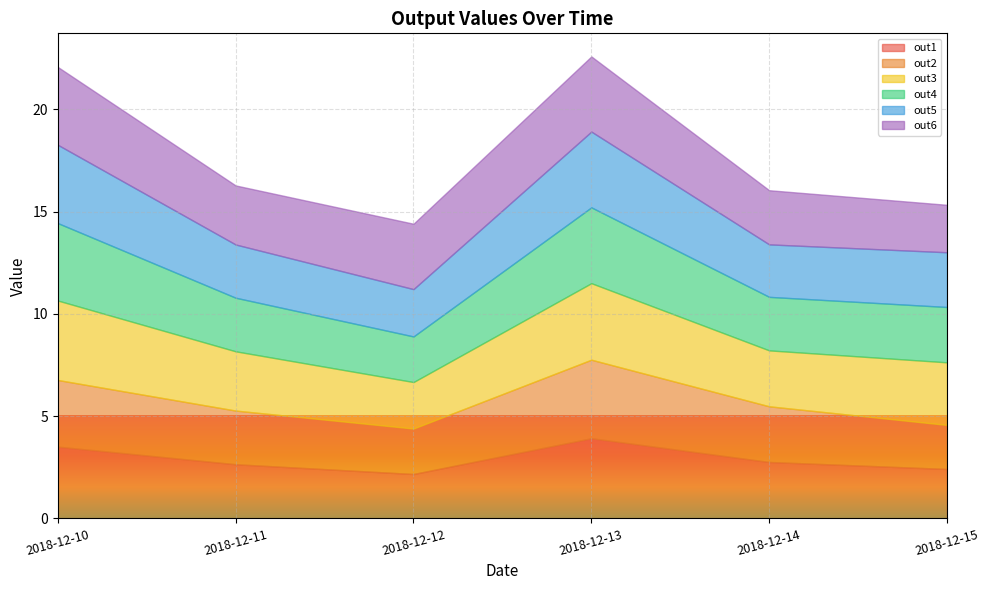

True or false: out6 has more than 0 interior local peaks.

True